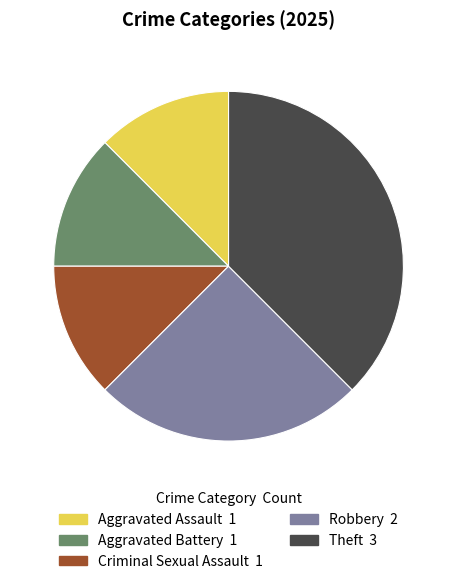

How many segments does this pie chart have?

5